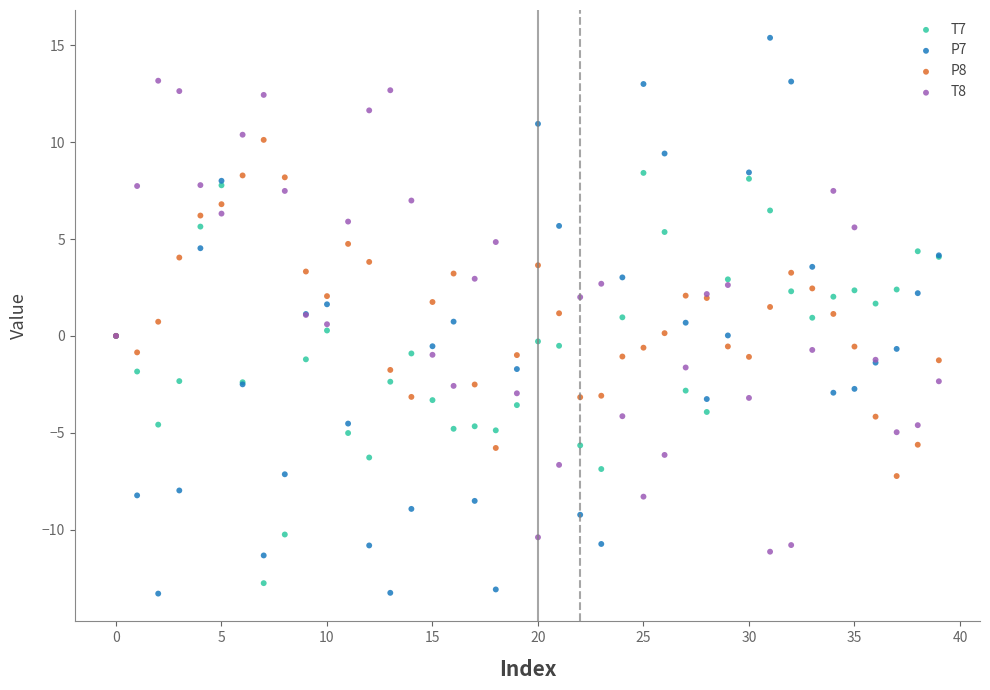

Which series has the widest spread of Y values?

P7